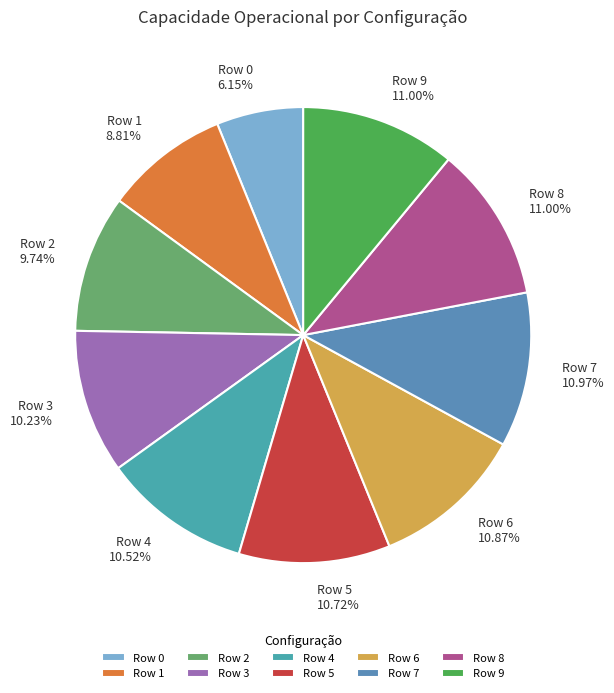

Which slice is the smallest?

Row 0